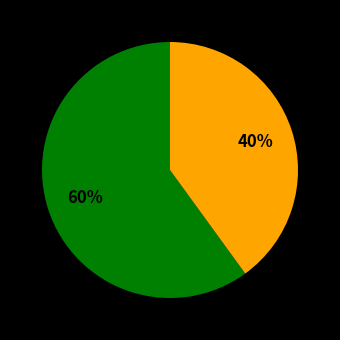

Is there a majority slice in this chart?

Yes